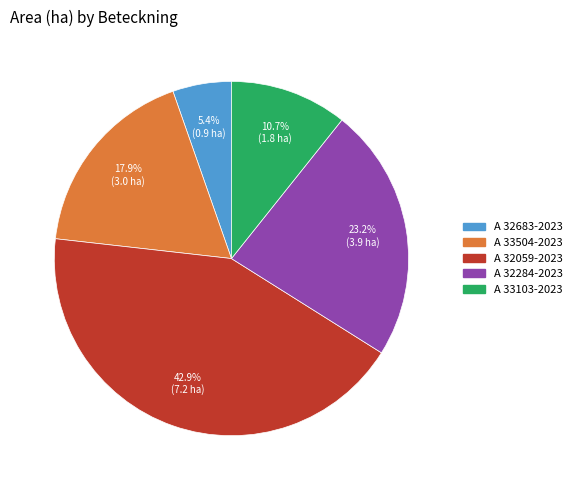

How many segments does this pie chart have?

5